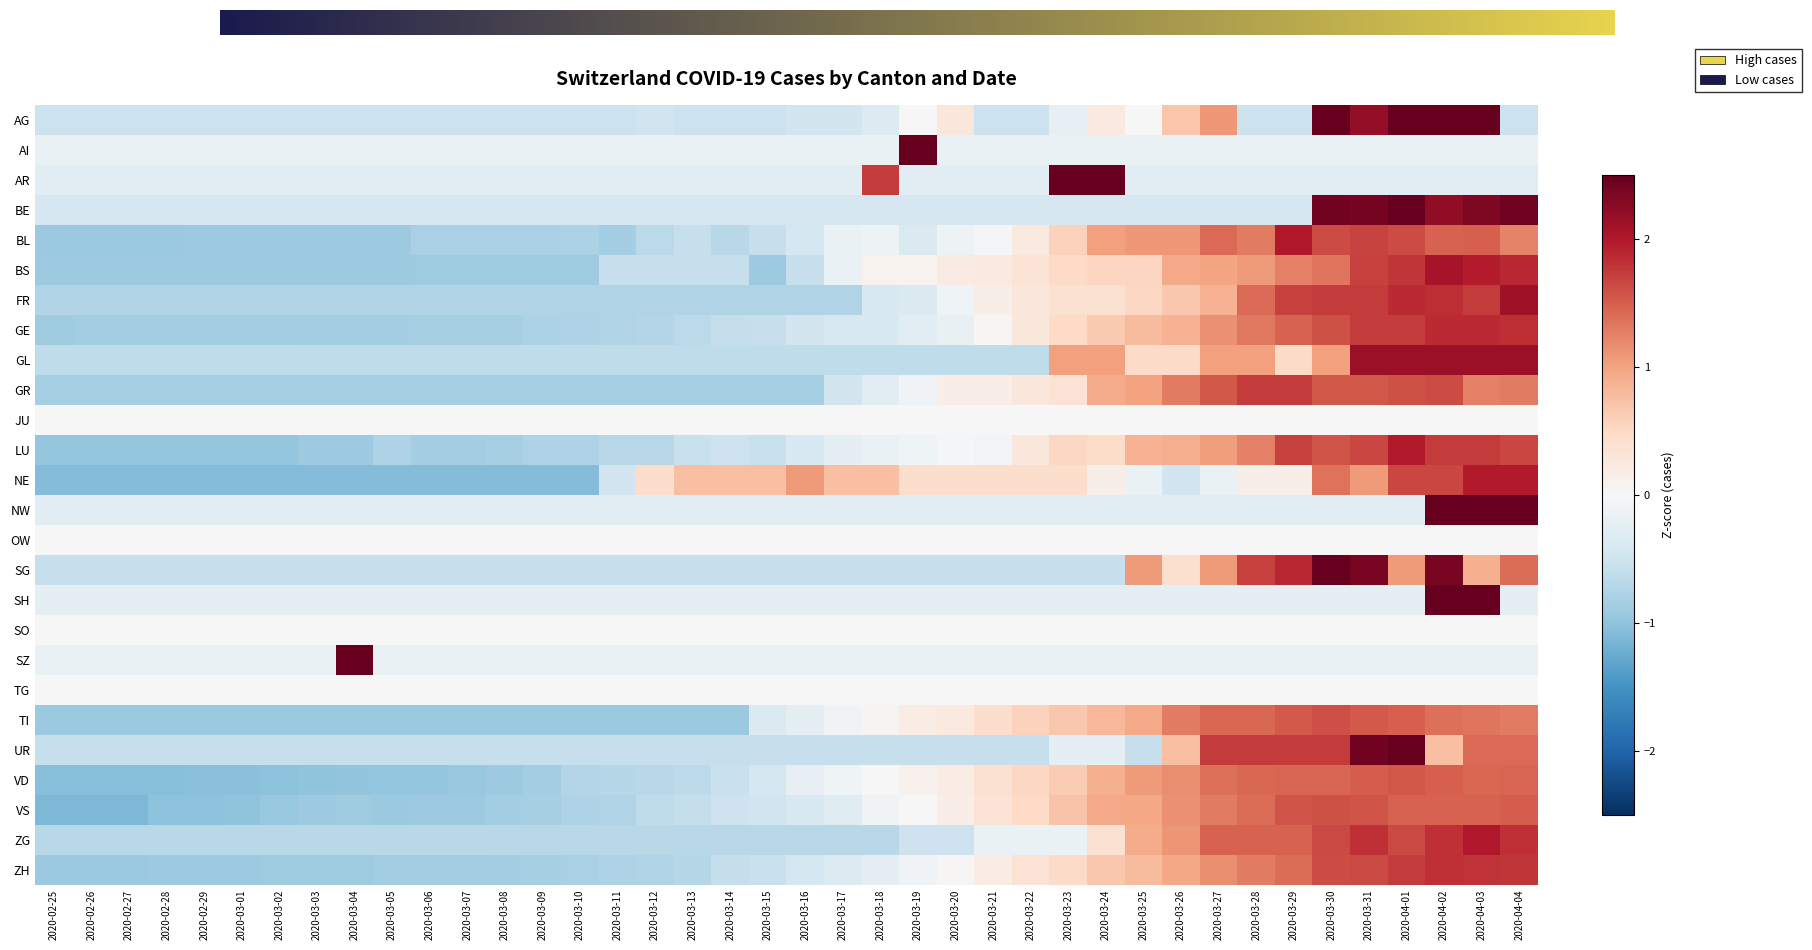

Which series changed the most between 2020-03-11 and 2020-04-04?

NW